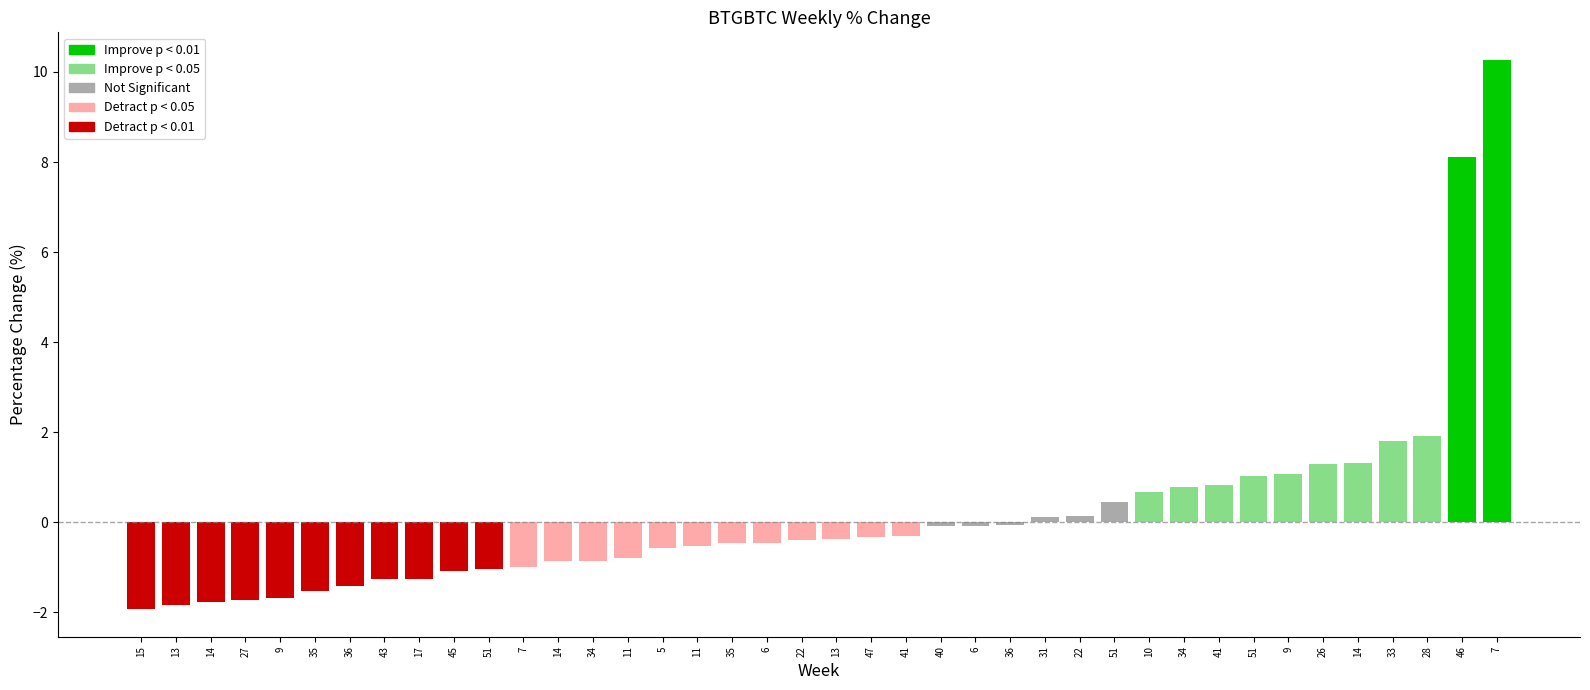

List the labels in order of value, smallest first.

15, 13, 14, 27, 9, 35, 36, 43, 17, 45, 51, 7, 14, 34, 11, 5, 11, 35, 6, 22, 13, 47, 41, 40, 6, 36, 31, 22, 51, 10, 34, 41, 51, 9, 26, 14, 33, 28, 46, 7